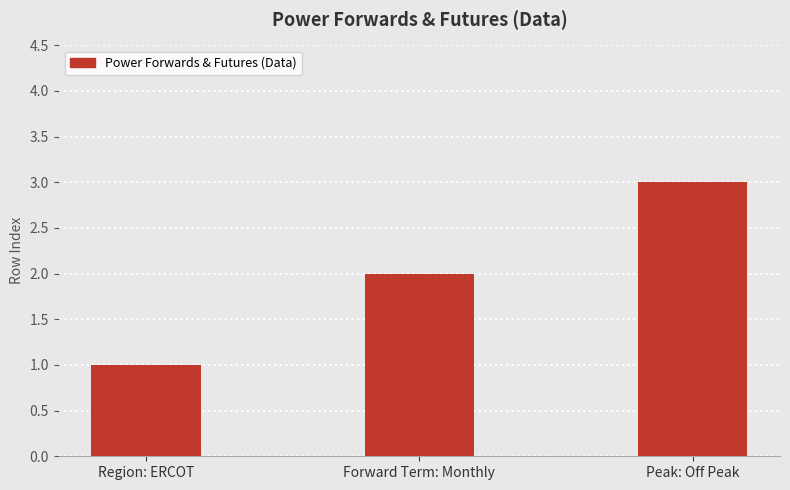

At which label is the value closest to 2?

Forward Term: Monthly